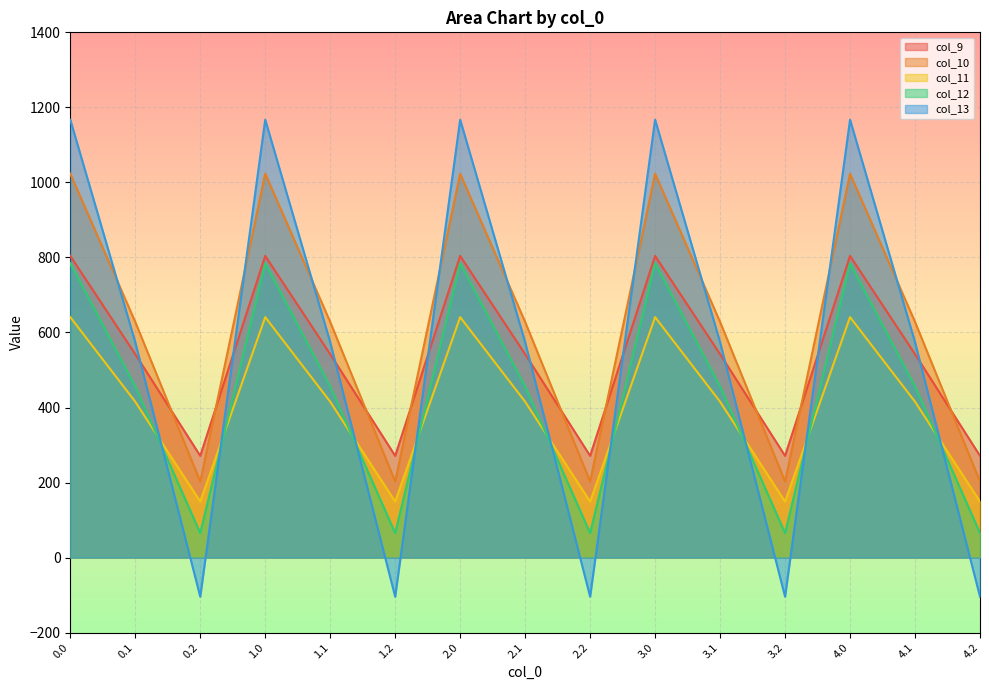

What are all the series names shown in the legend?

col_9, col_10, col_11, col_12, col_13